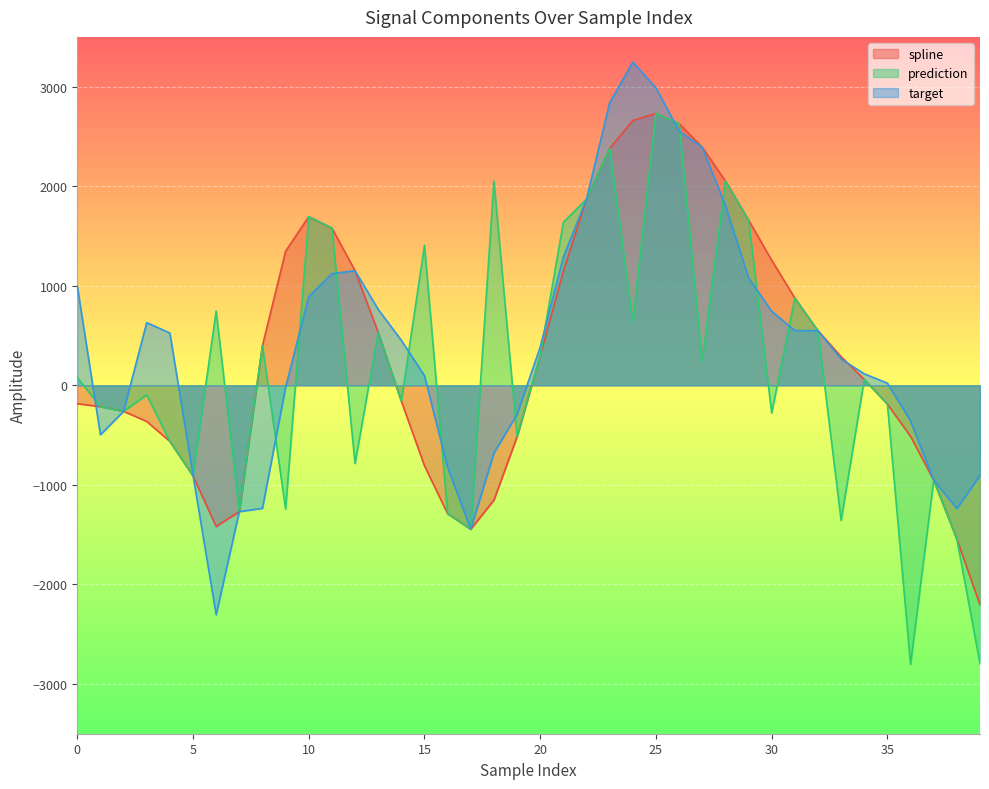

The value of target at 20 is 545.6. True or false?

False